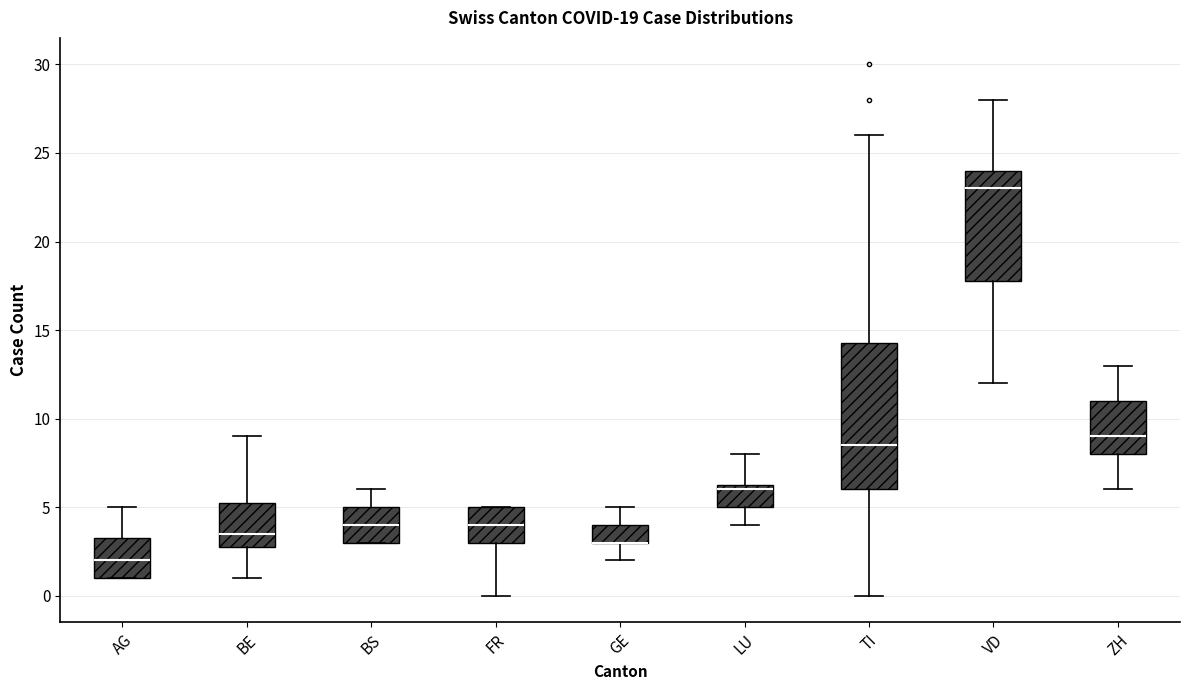

Which box is the tallest, from its lower edge to its upper edge?

TI